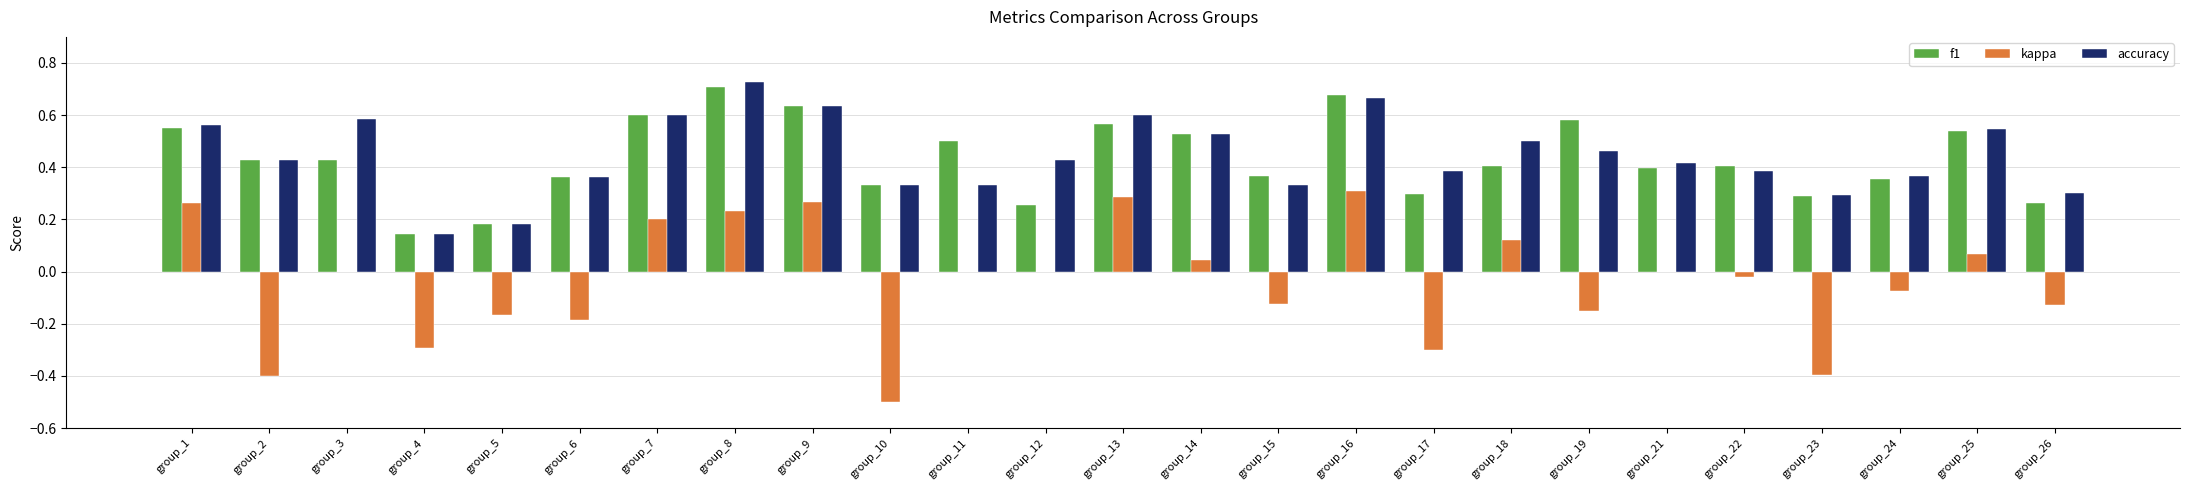

Between group_6 and group_19, which series saw the biggest shift?

f1